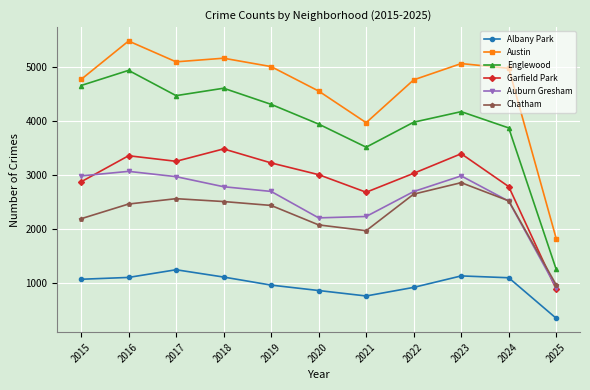

What value does the Austin series have at 2020?

4556